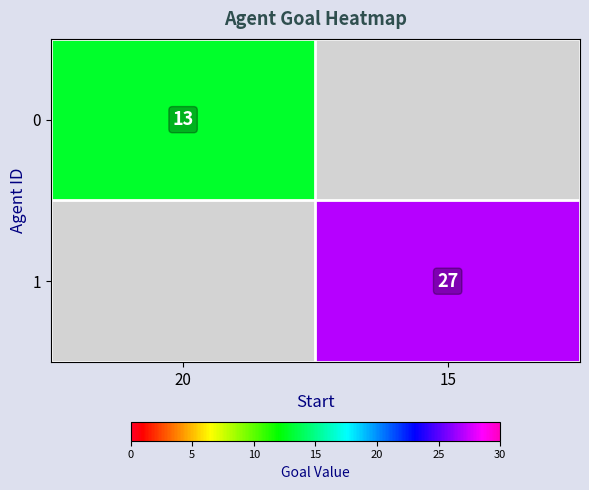

The value of 0 at 20 is 8. True or false?

False